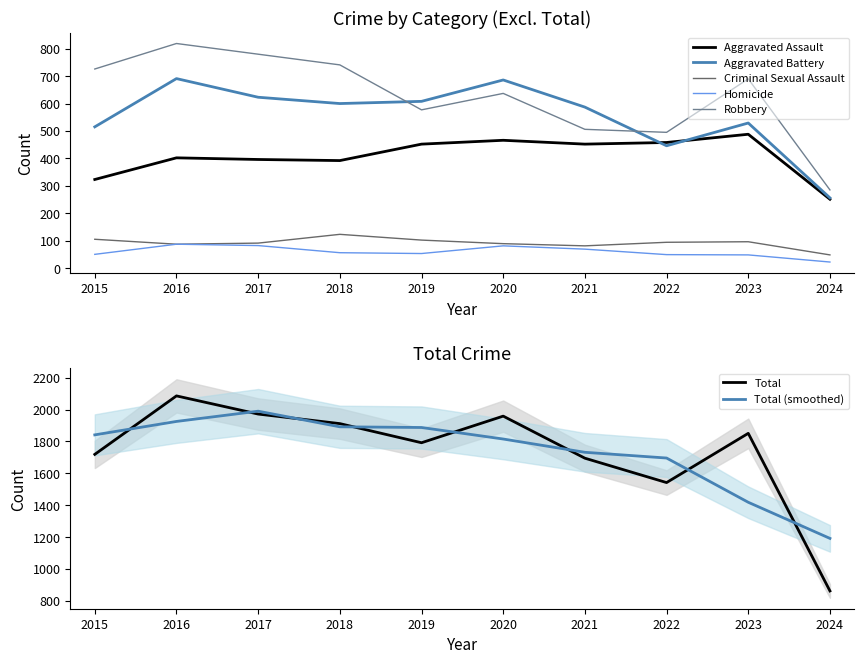

What is the sum of the Aggravated Assault values at 2016 and 2018?

794